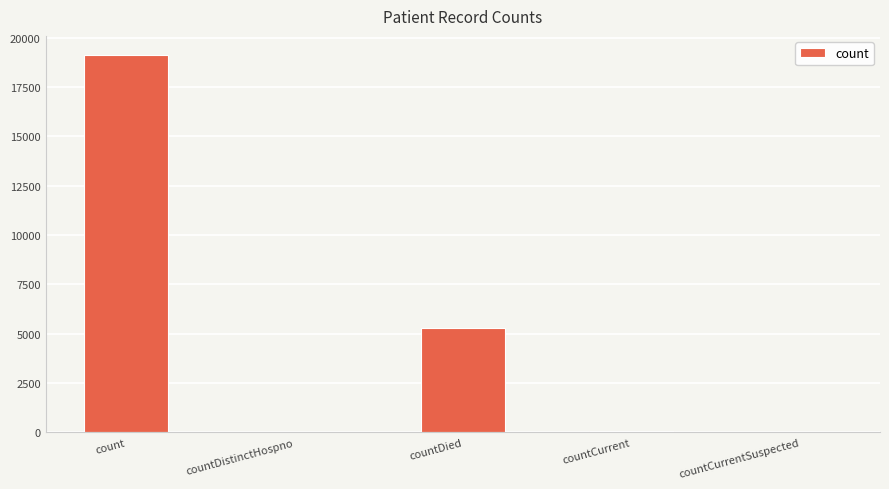

True or false: the data shows 19142 at count.

True